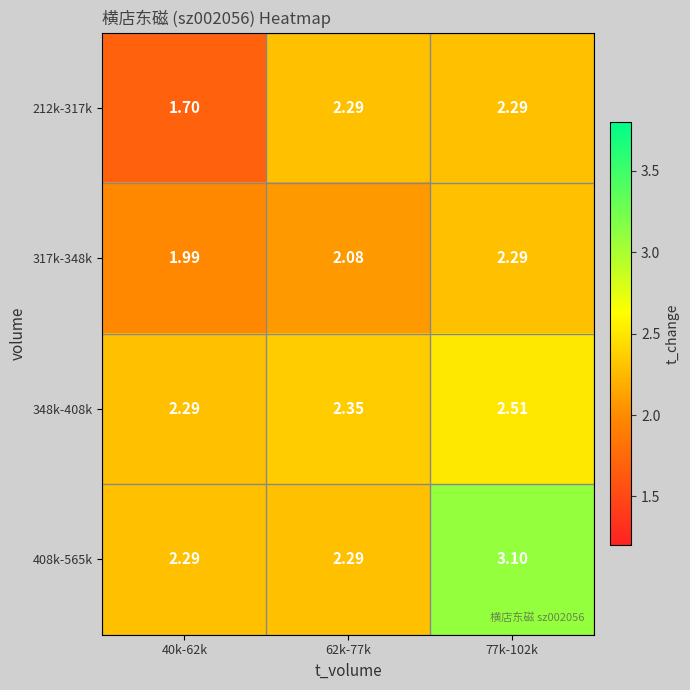

Which series has the largest range (max minus min)?

408k-565k